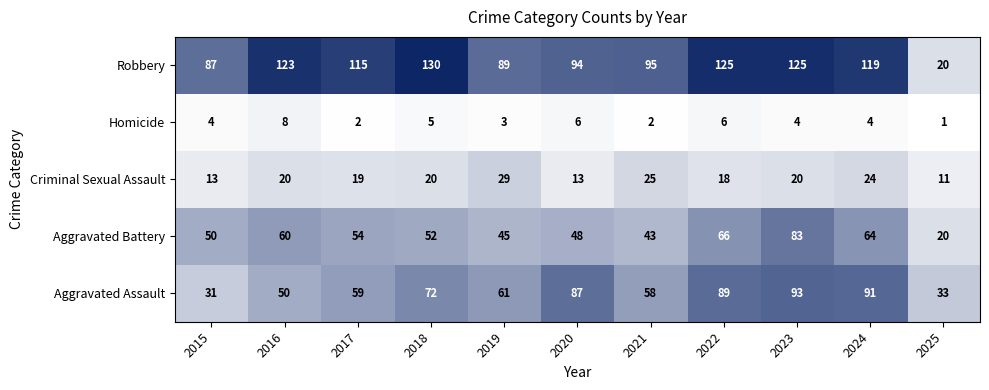

The value of Aggravated Assault at 2025 is 33. True or false?

True